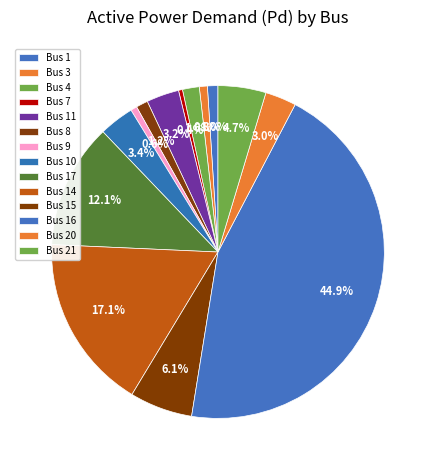

What percentage is the Bus 11 slice, to the nearest percent?

3%